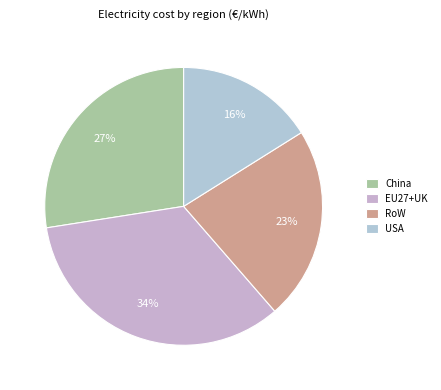

Count the number of slices in the pie.

4